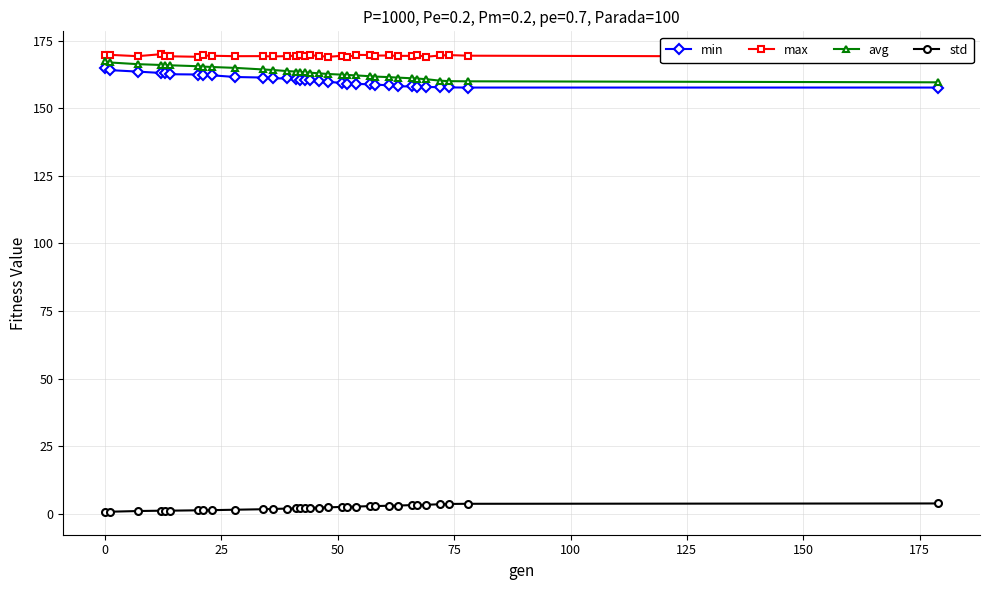

True or false: max has more than 0 points higher than both neighbors.

True